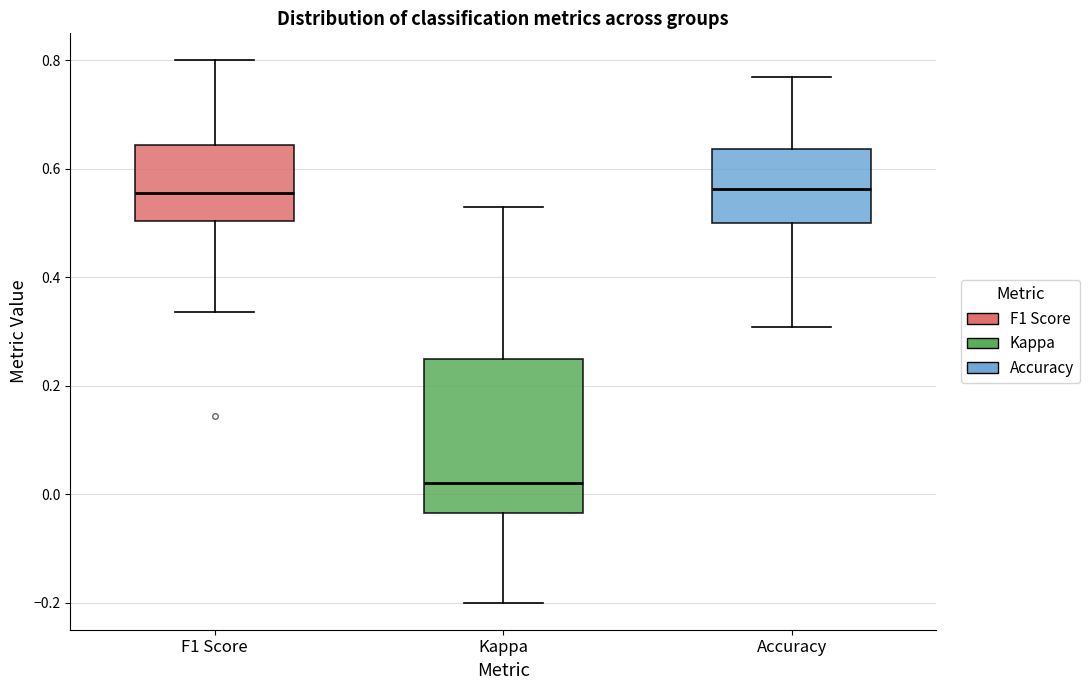

Reading left to right, read every box against the y-axis: the position of its median line, the range the box covers, and the ends of its whiskers. The values are not printed on the chart, so give them approximately, as read against the axis.

F1 Score: median 0.56, box 0.50 to 0.64, whiskers 0.34 to 0.80
Kappa: median 0.02, box -0.04 to 0.26, whiskers -0.20 to 0.54
Accuracy: median 0.56, box 0.50 to 0.64, whiskers 0.30 to 0.76